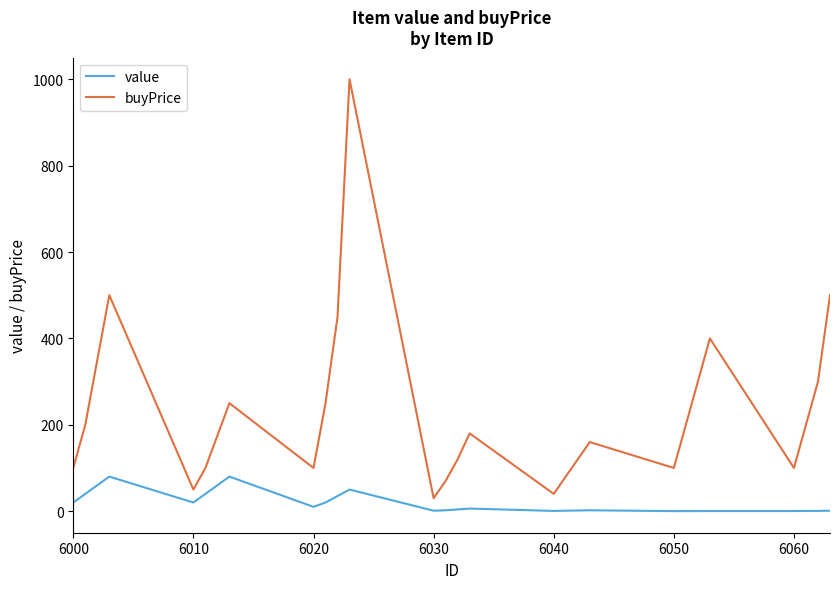

True or false: buyPrice and value cross at least once.

False